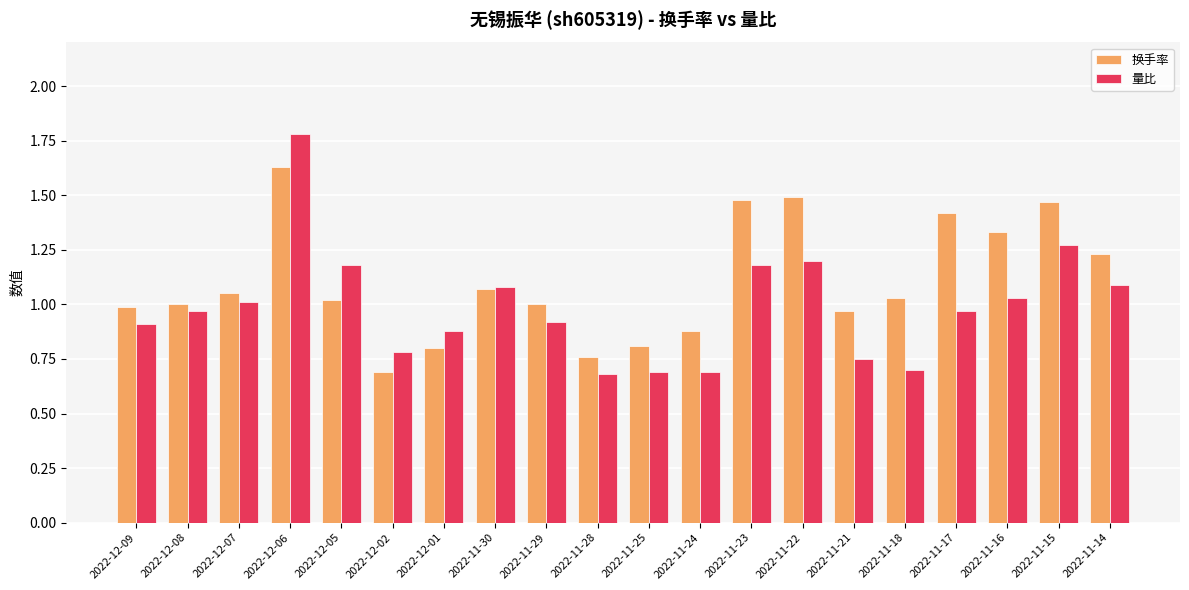

The value of 量比 at 2022-11-23 is 1.2. True or false?

True